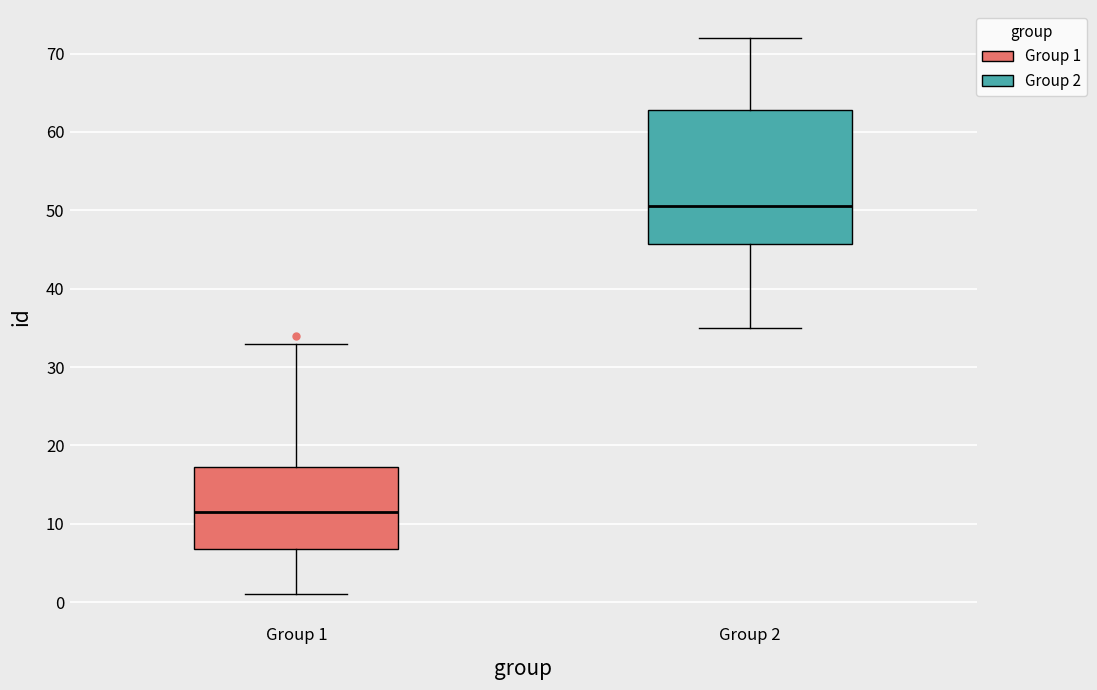

Where is the lower edge of the box for Group 1 on the y-axis? The values are not printed on the chart, so give them approximately, as read against the axis.

7